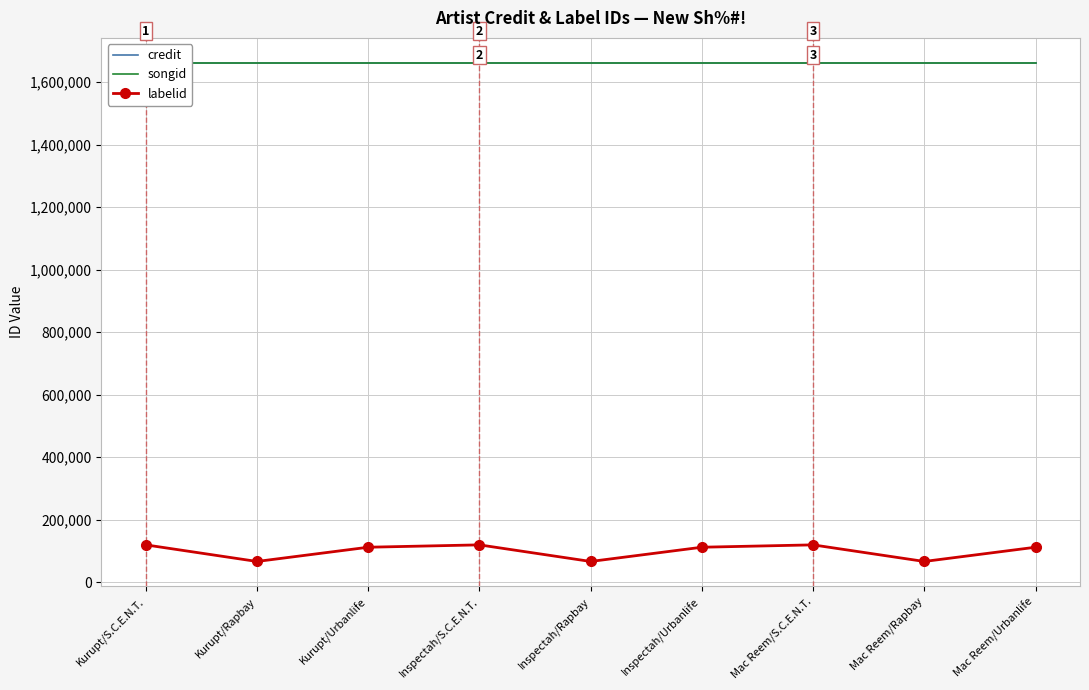

True or false: labelid has a value of 112056 at Inspectah/Urbanlife.

True